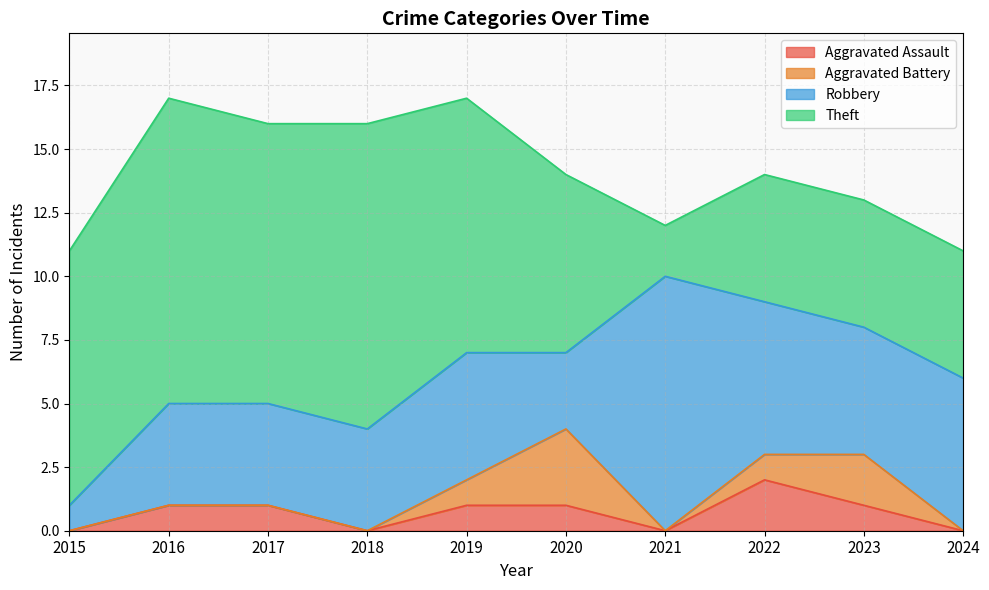

What is the value of the Robbery point at the 3rd from the left?

4